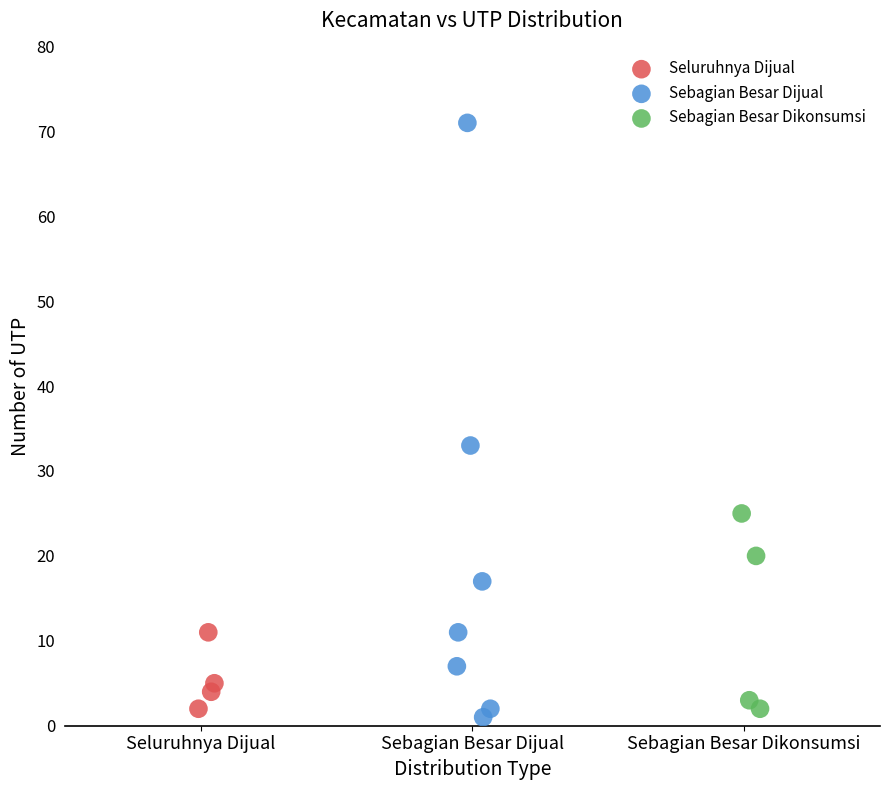

Which series has the largest Y range (max minus min)?

Sebagian Besar Dijual